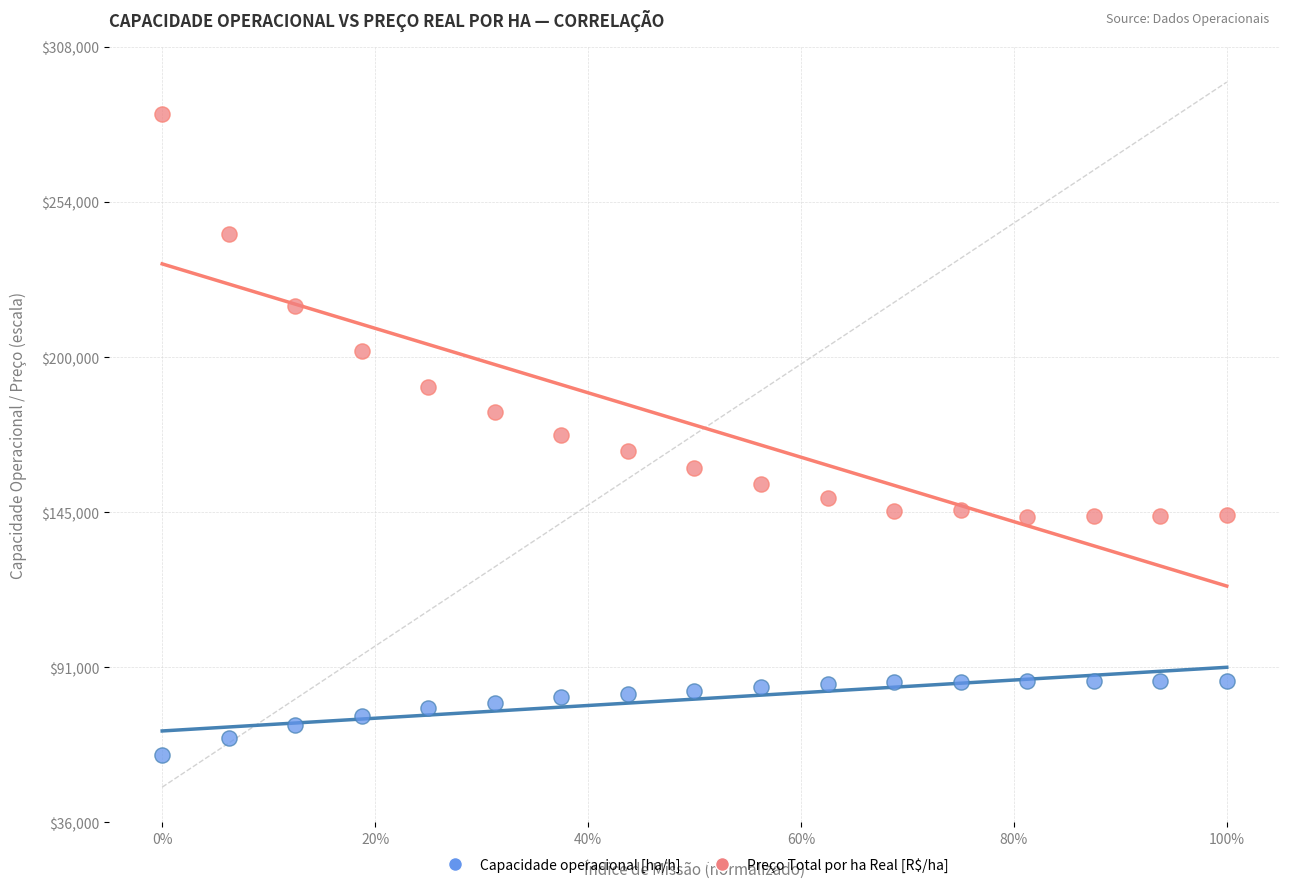

What are all the series names shown in the legend?

Capacidade operacional [ha/h], Preço Total por ha Real [R$/ha]